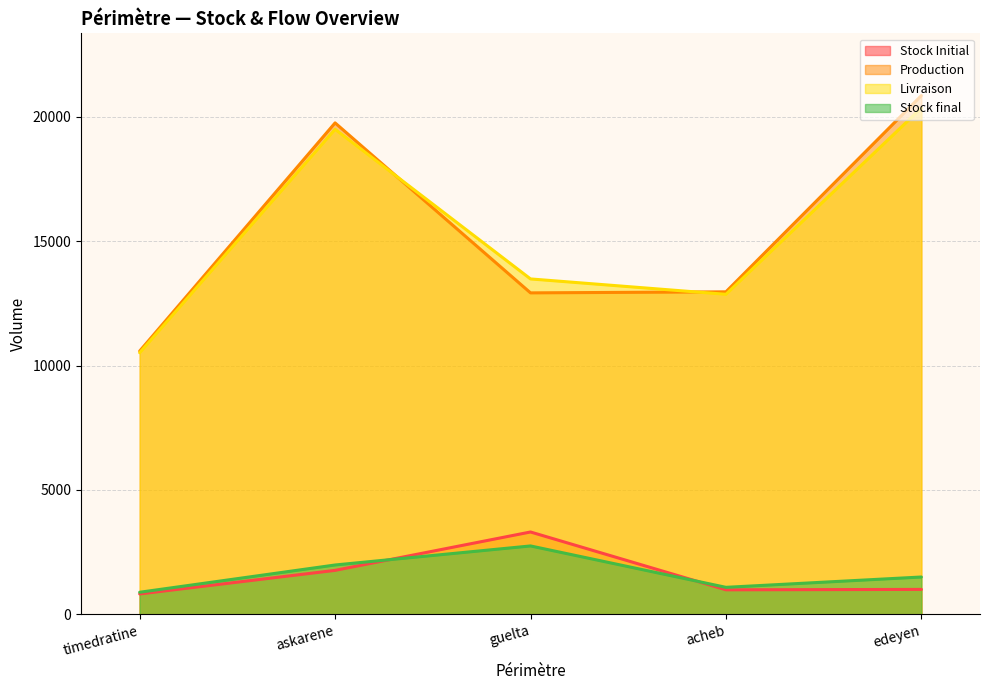

Which series changed the most between timedratine and edeyen?

Production